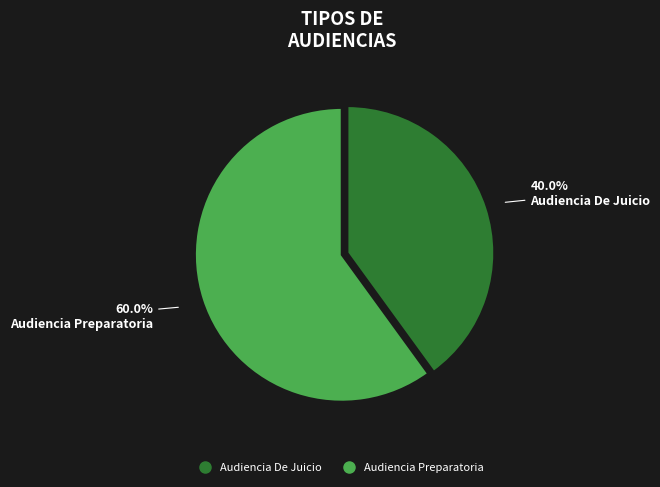

How much of the chart is everything except Audiencia De Juicio?

60.0%